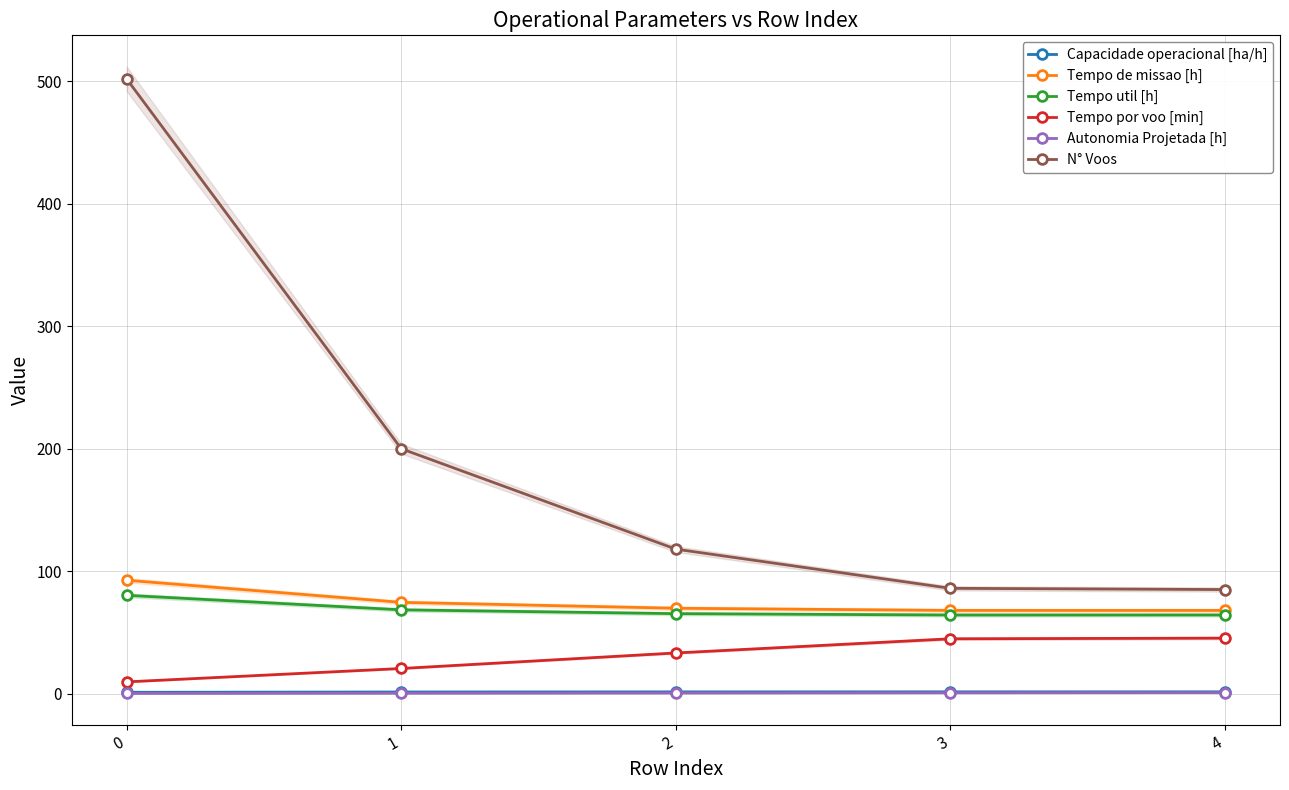

What is the sum of all Autonomia Projetada [h] values?

2.6